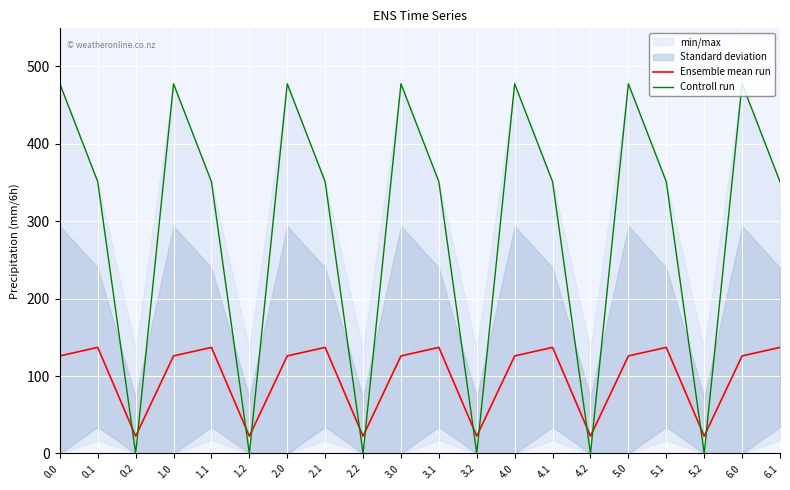

After their last crossing, which series has the higher values: Ensemble mean run or Controll run?

Controll run